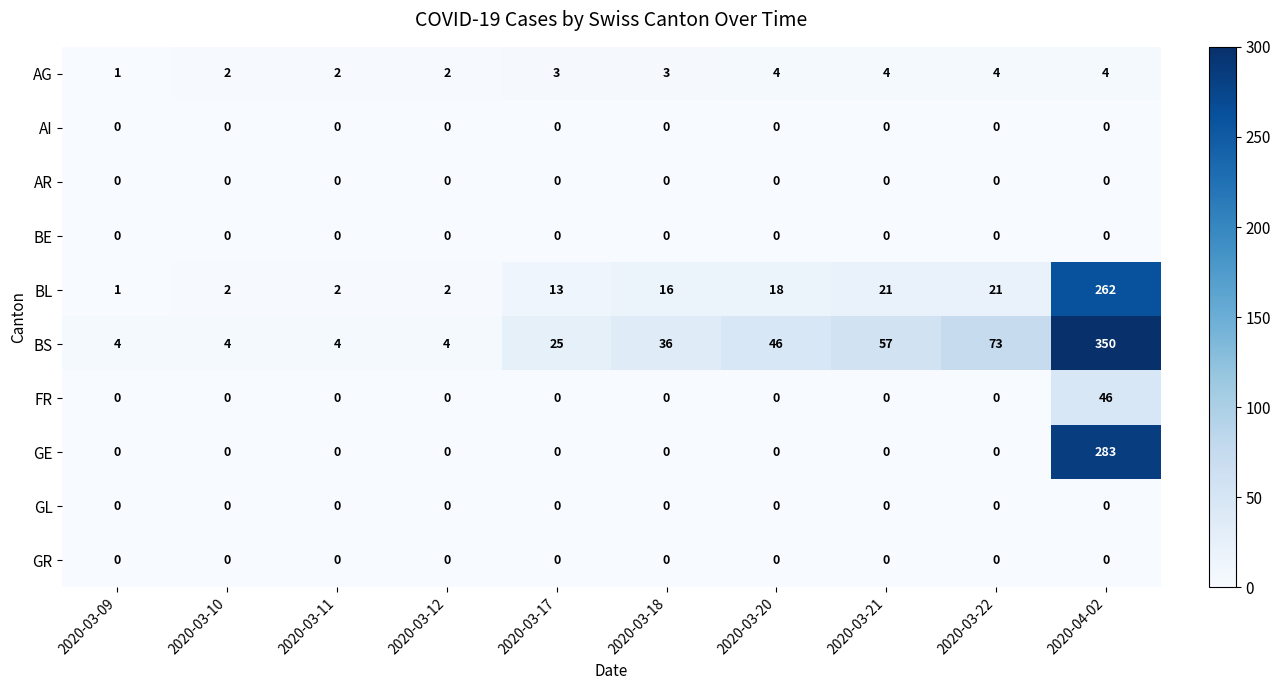

Which series has the widest spread of values?

BS